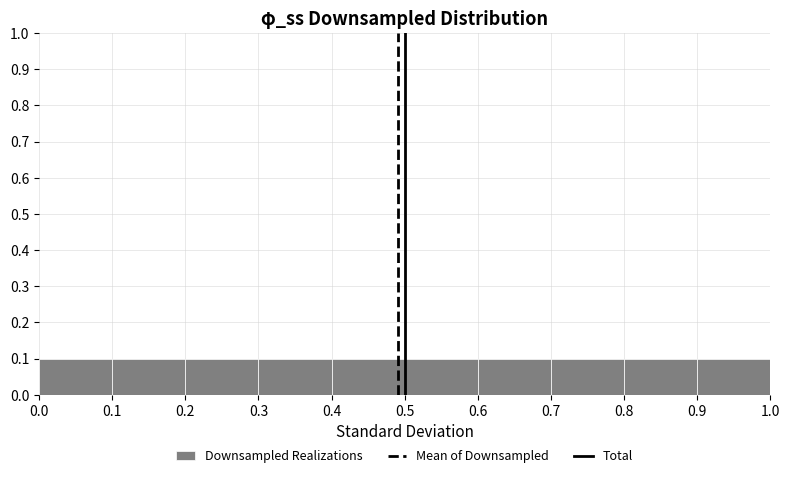

What is the height of the bar covering 0.4 to 0.5 on the x-axis? The values are not printed on the chart, so give them approximately, as read against the axis.

0.1